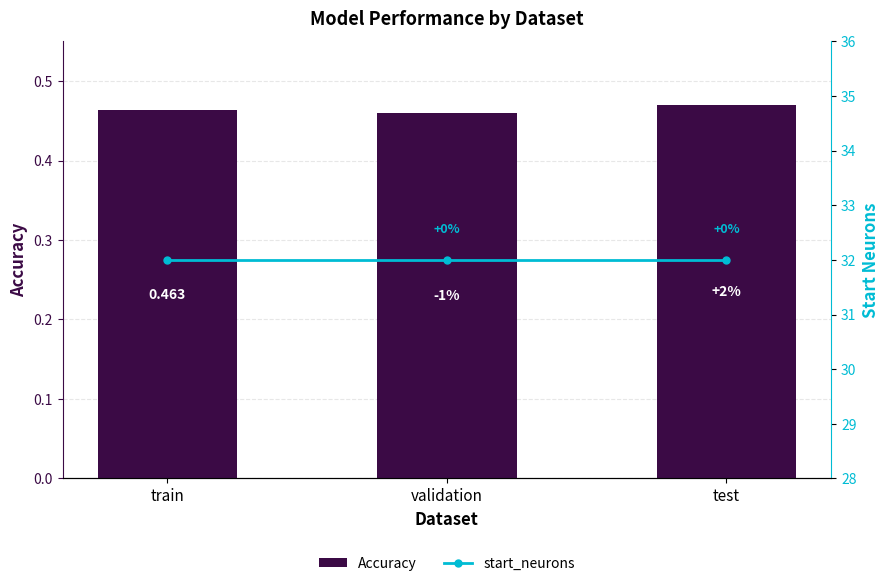

Which series has the largest total across all categories?

start_neurons